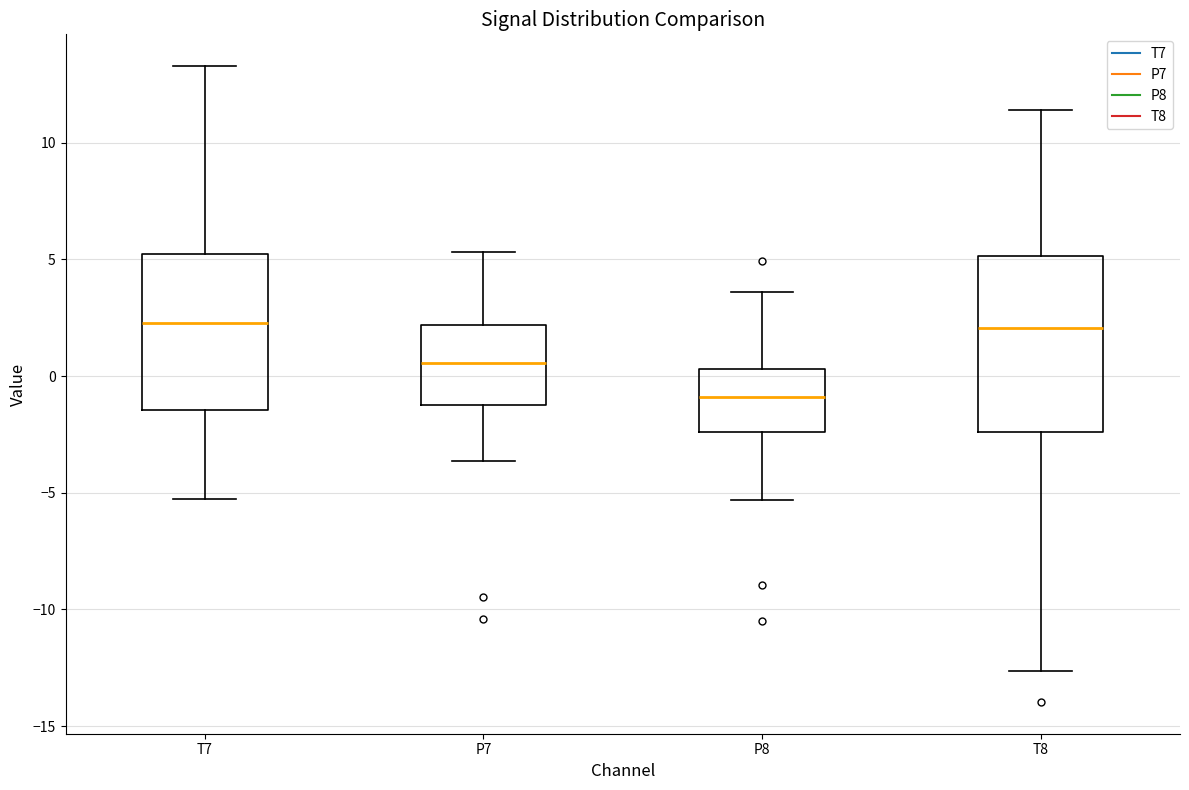

Which box is the tallest, from its lower edge to its upper edge?

T8